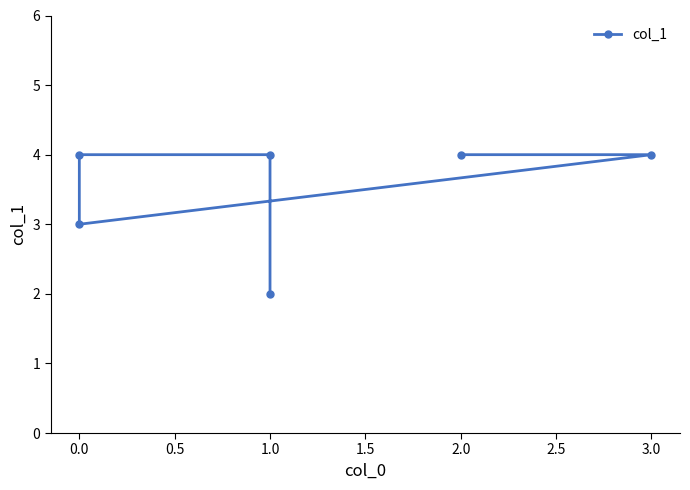

Count the number of categories in the chart.

6